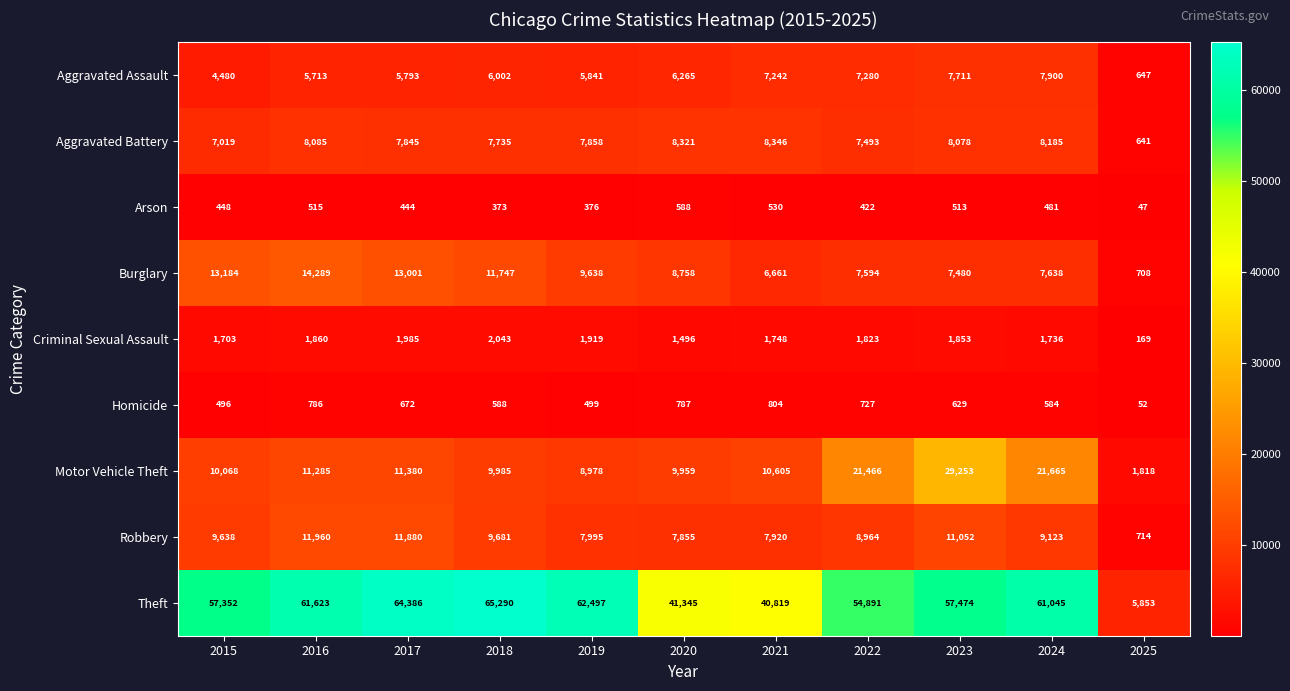

What is the sum of all Motor Vehicle Theft values?

146462